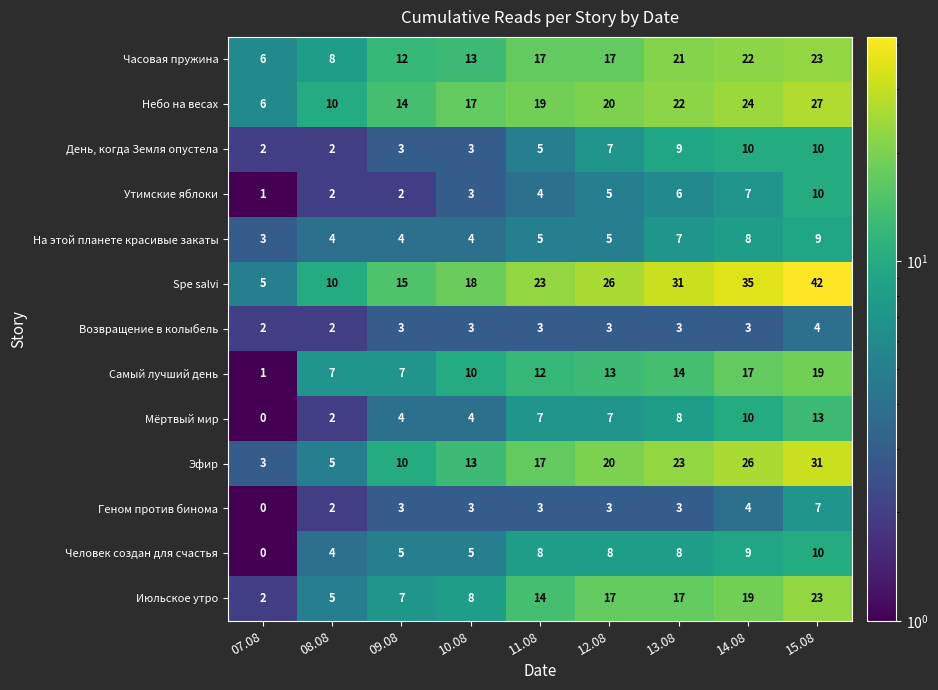

What is the difference between the second highest and minimum values in the Утимские яблоки series?

6